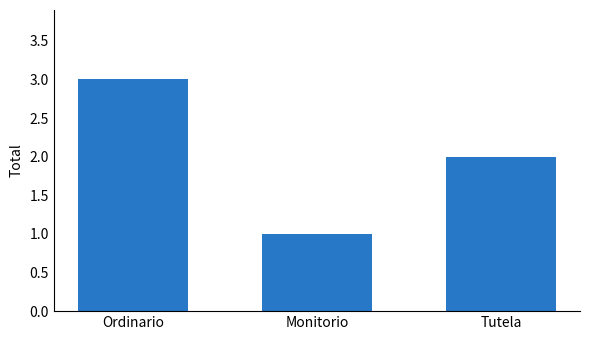

List the labels in order of value, largest first.

Ordinario, Tutela, Monitorio